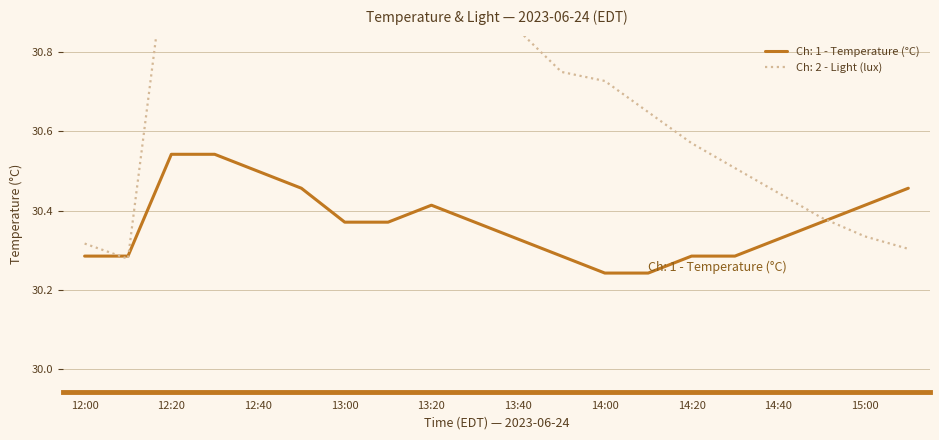

What is the highest value of the Ch: 2 - Light (lux) series?

31.1